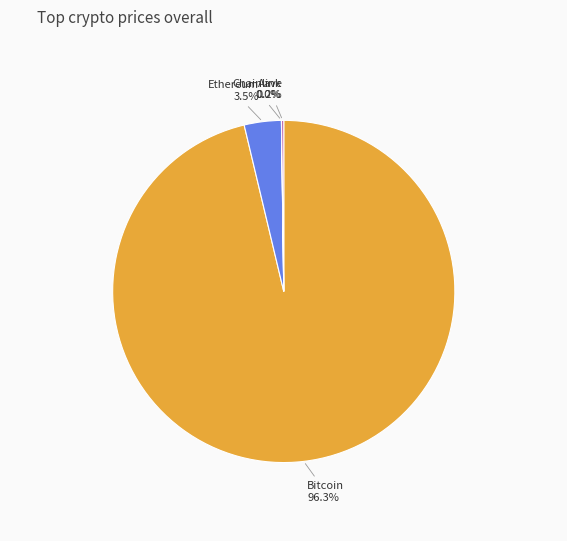

Combined, what portion of the pie is Bitcoin and Ethereum?

99.8%